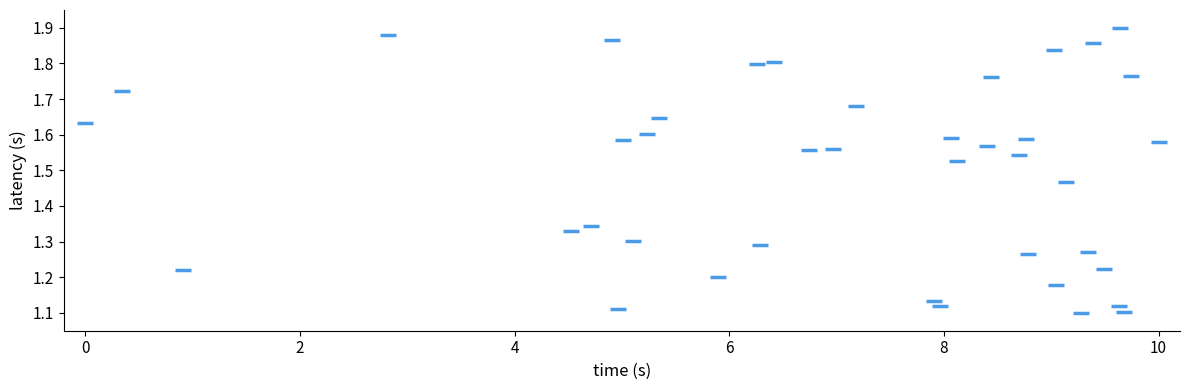

What is the range of Y values (max minus min)?

0.8